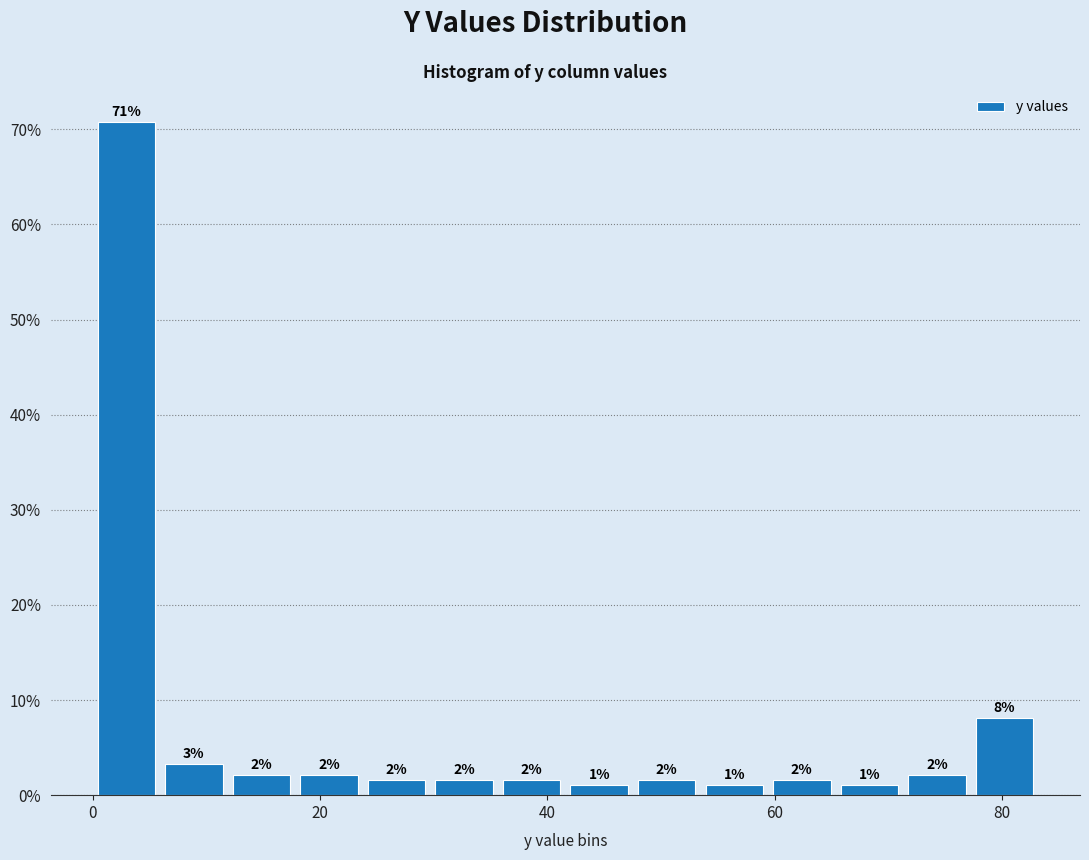

Read against the x-axis, roughly where is the centre of the tallest bar?

2